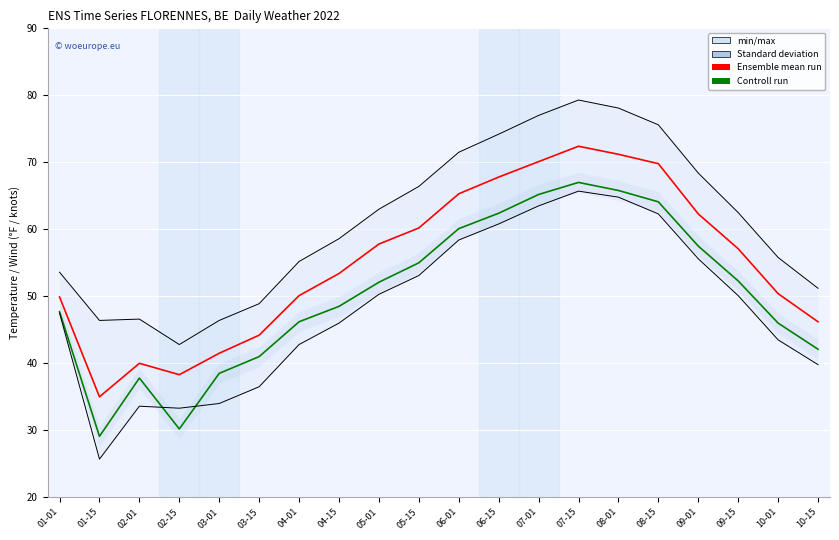

True or false: Ensemble mean run and Controll run cross at least once.

False